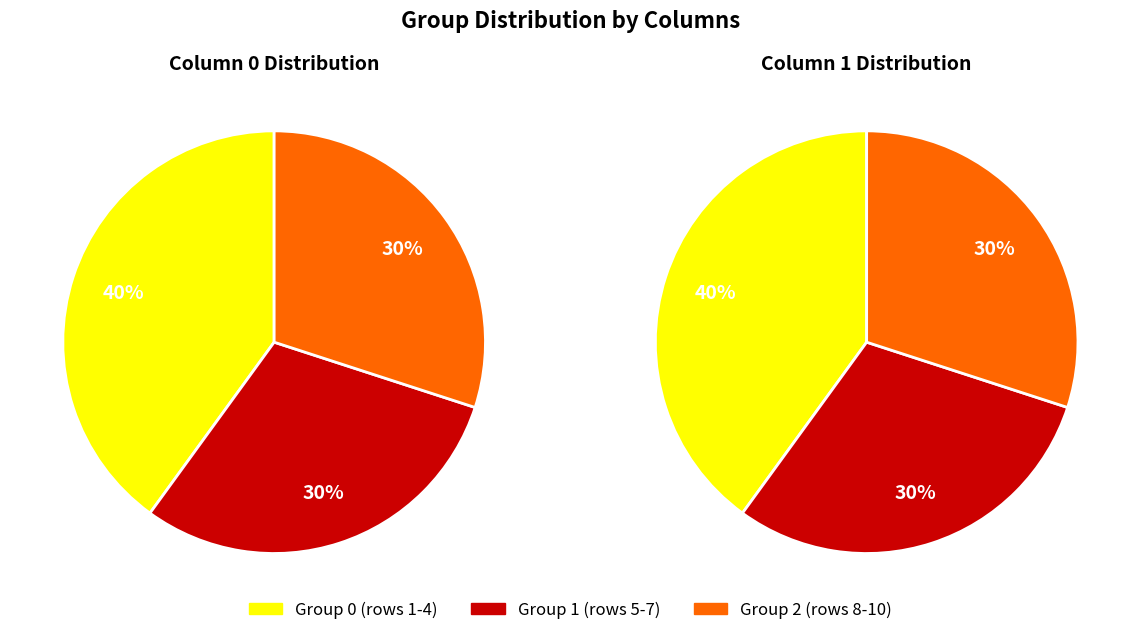

To the nearest percent, what is the difference between the largest and smallest slice percentages?

10%